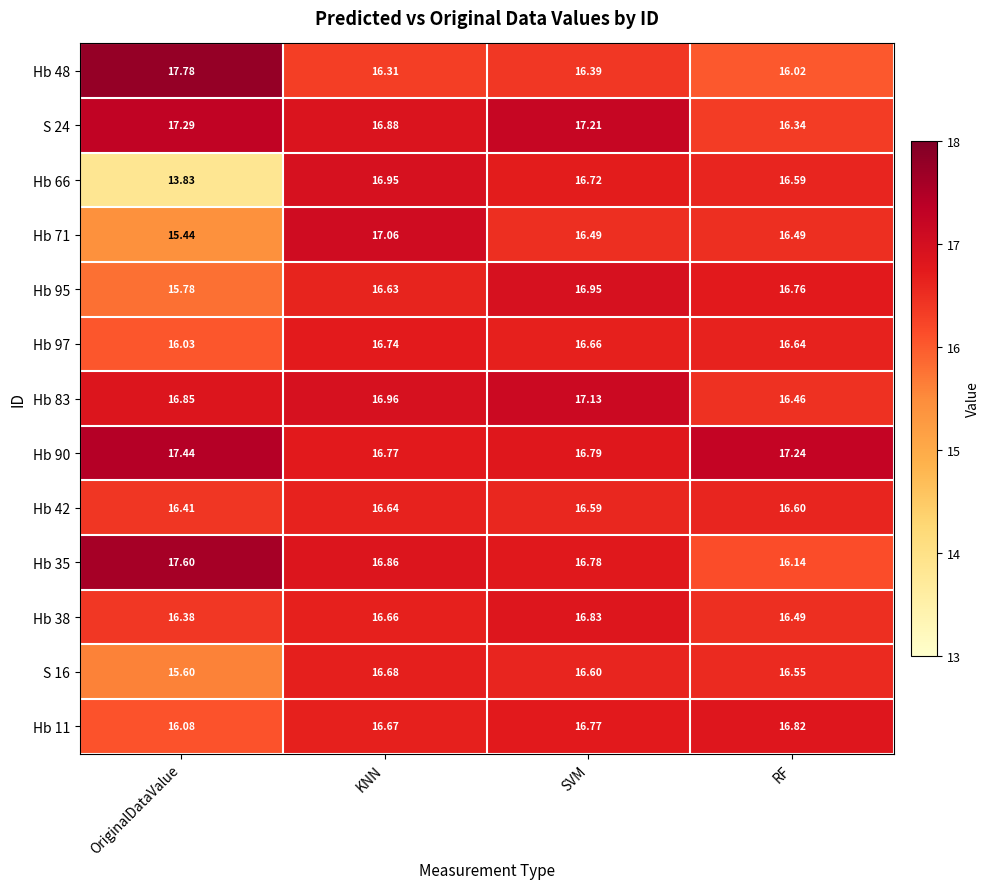

At which label does Hb 42 reach its minimum?

OriginalDataValue